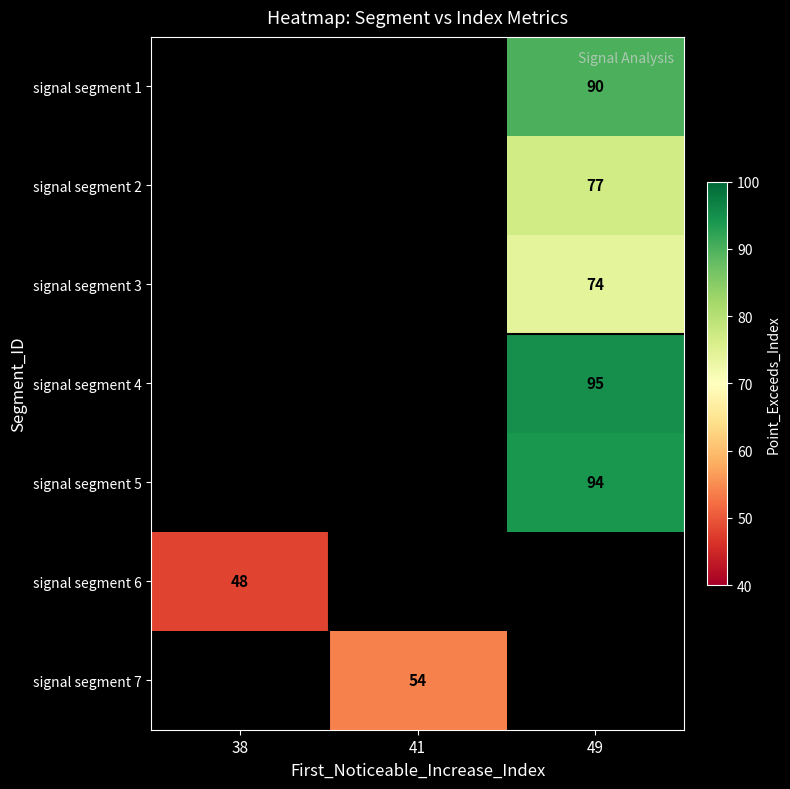

True or false: signal segment 7 has a value of 37.5 at 41.

False